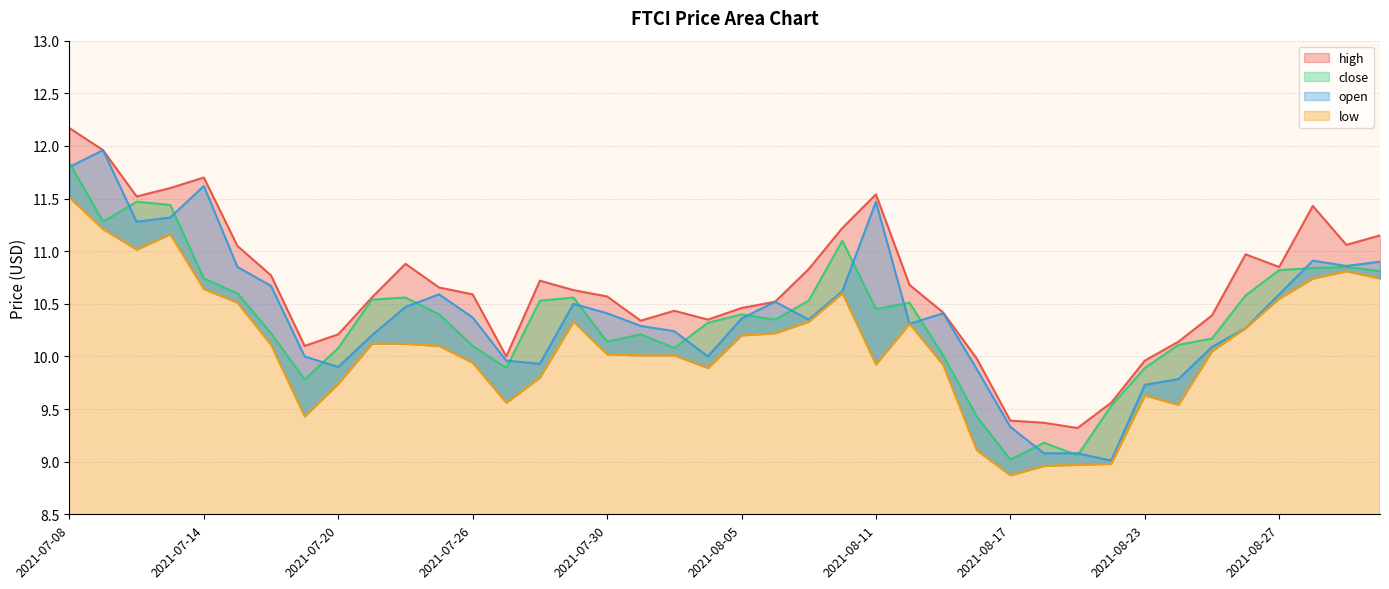

What is the difference between the maximum and minimum values in the open series?

3.0